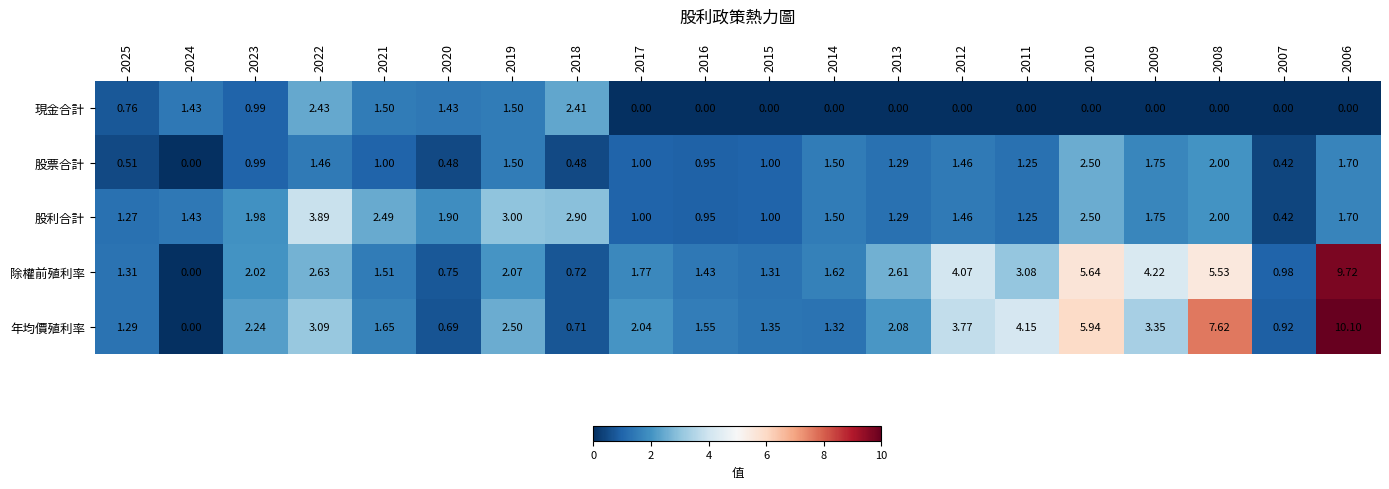

Which series changed the most between 2013 and 2007?

除權前殖利率